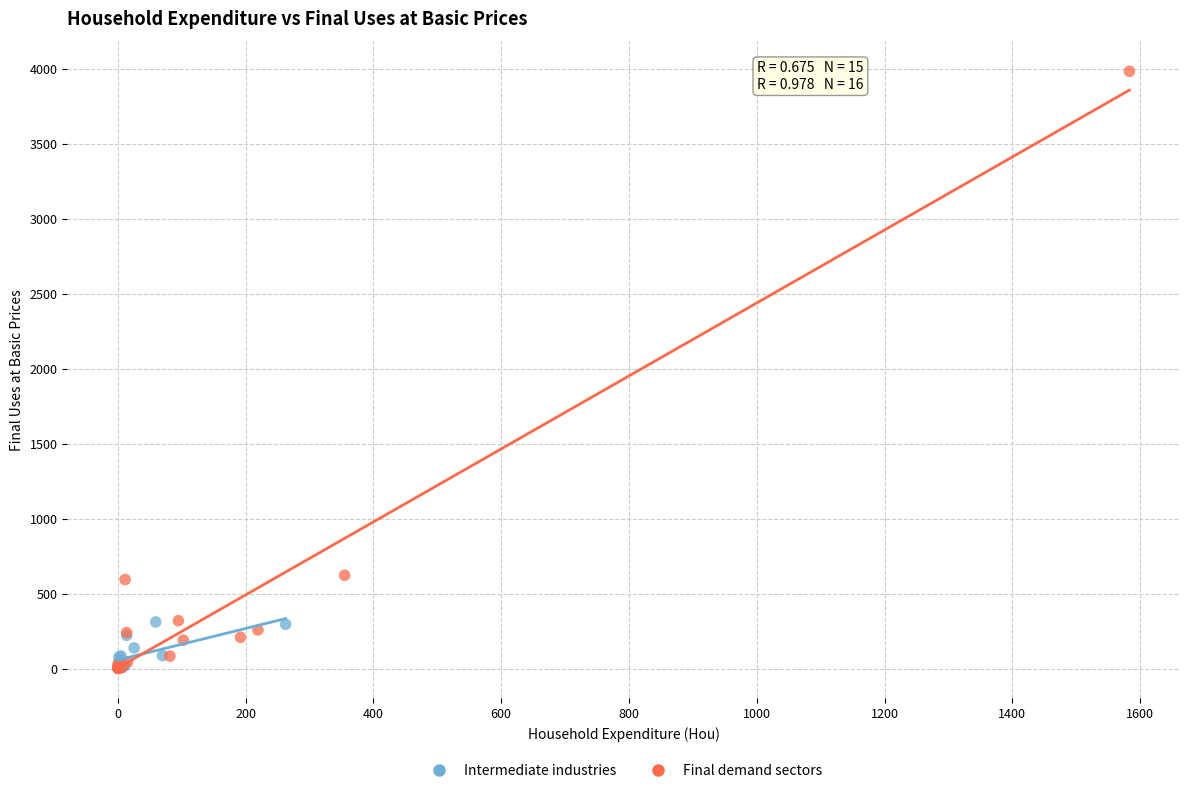

Which series has the widest spread of Y values?

Final demand sectors